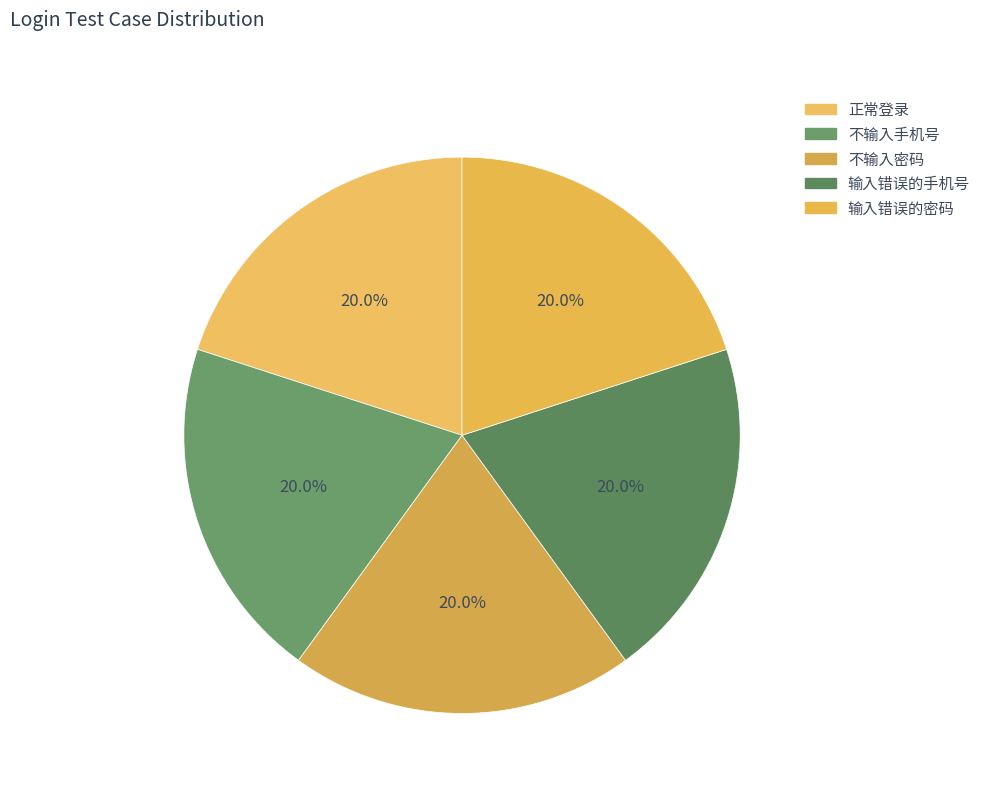

How many segments does this pie chart have?

5